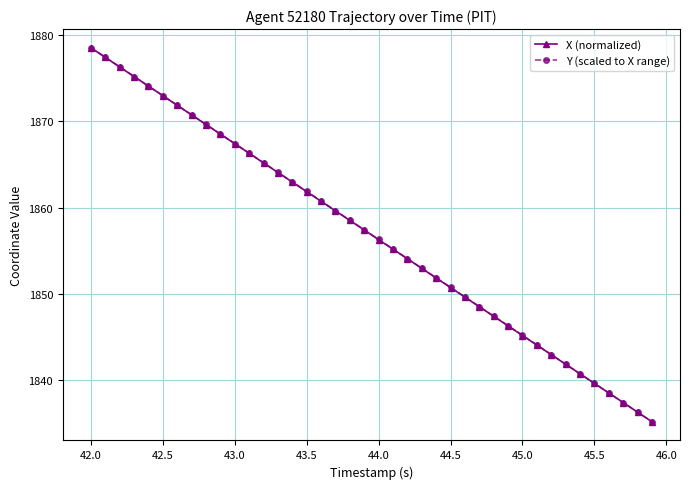

What is the minimum value shown in the chart?

1835.2